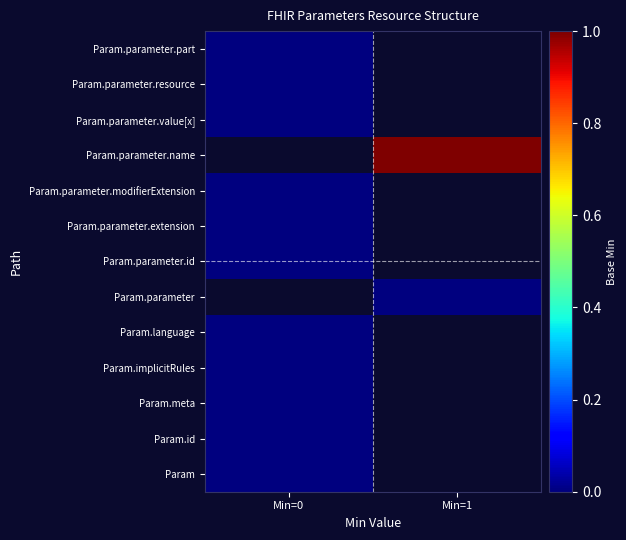

Is it true that Param.meta equals 0.0 at Min=0?

True